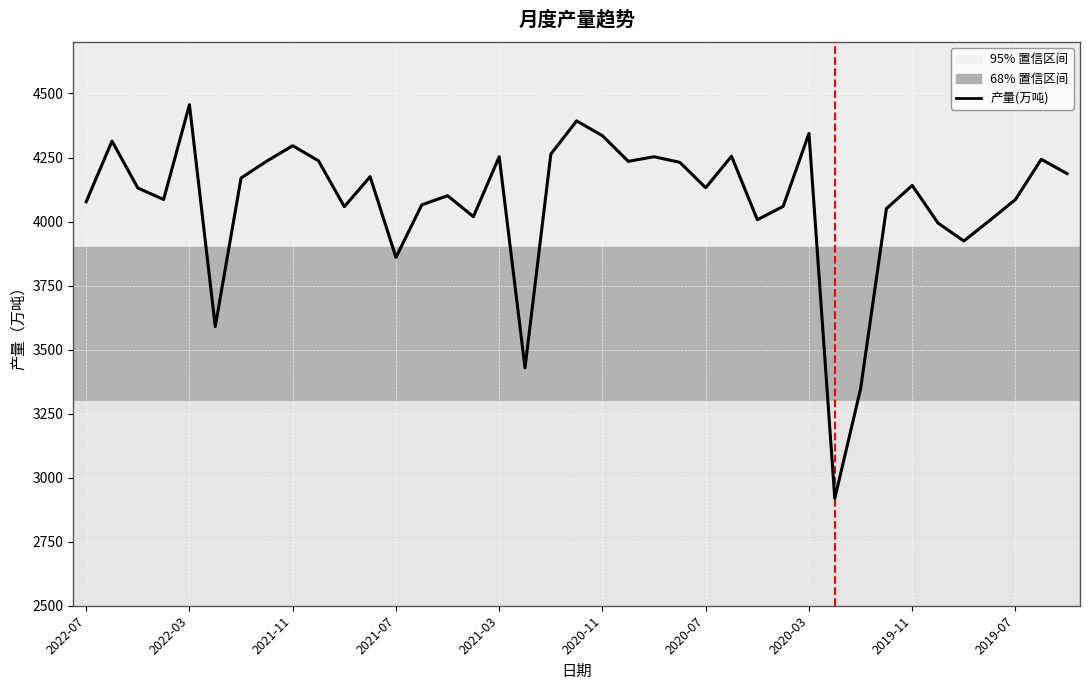

What is the smallest value displayed?

2919